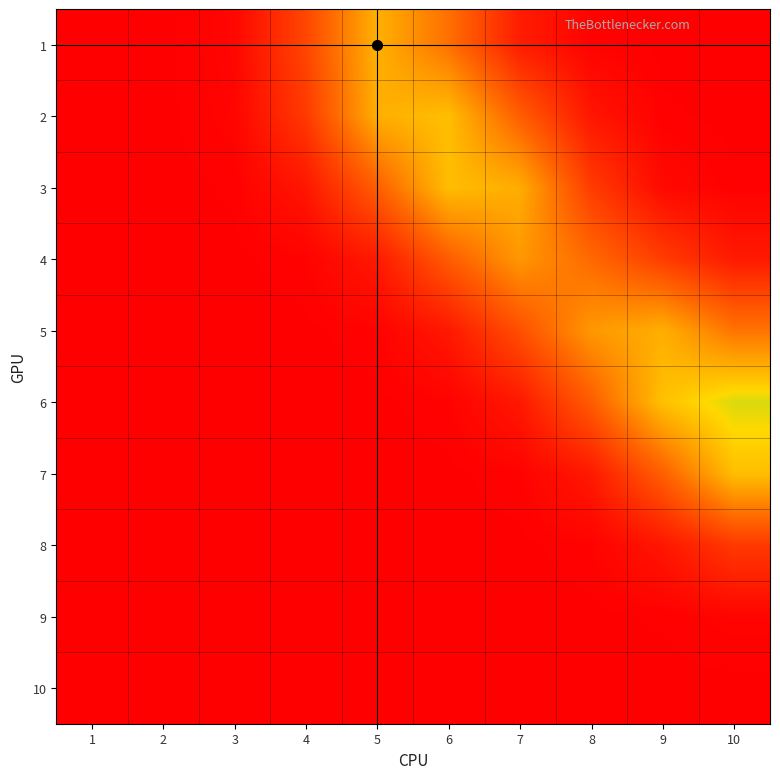

Between 3 and 8, which is larger?

3